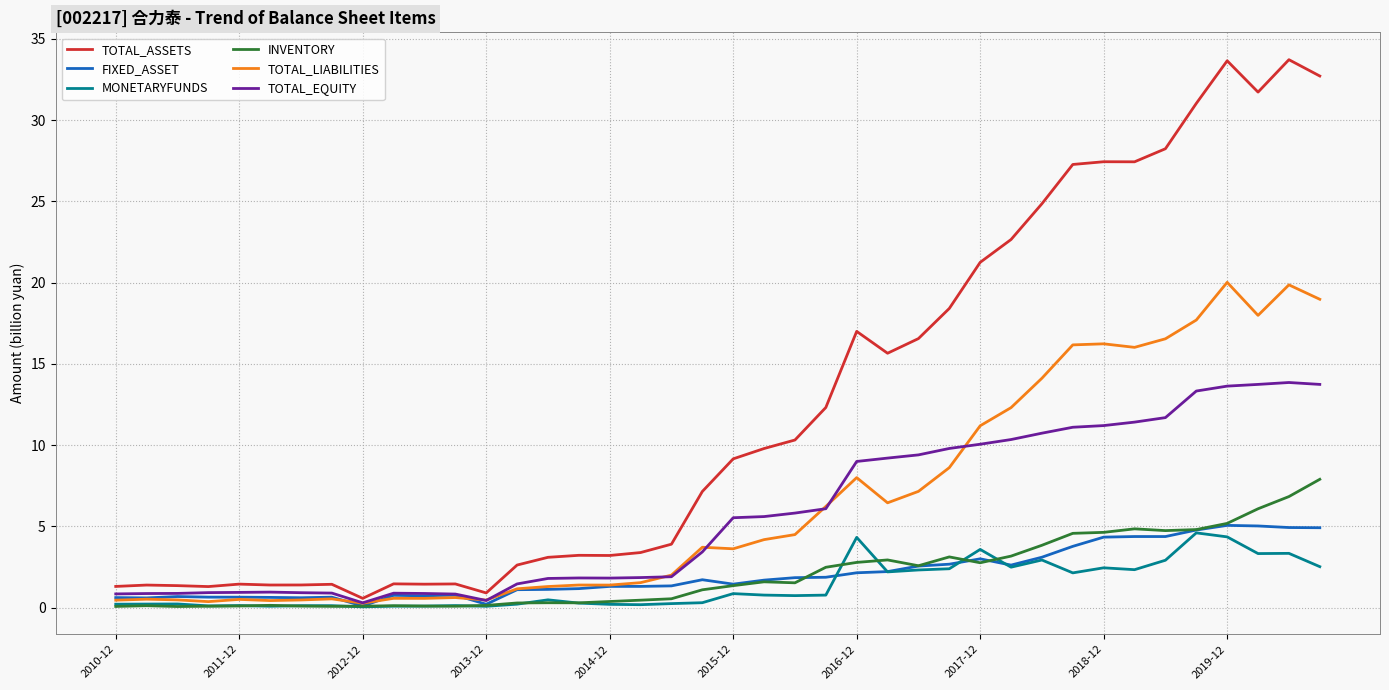

Which series has the largest total across all categories?

TOTAL_ASSETS